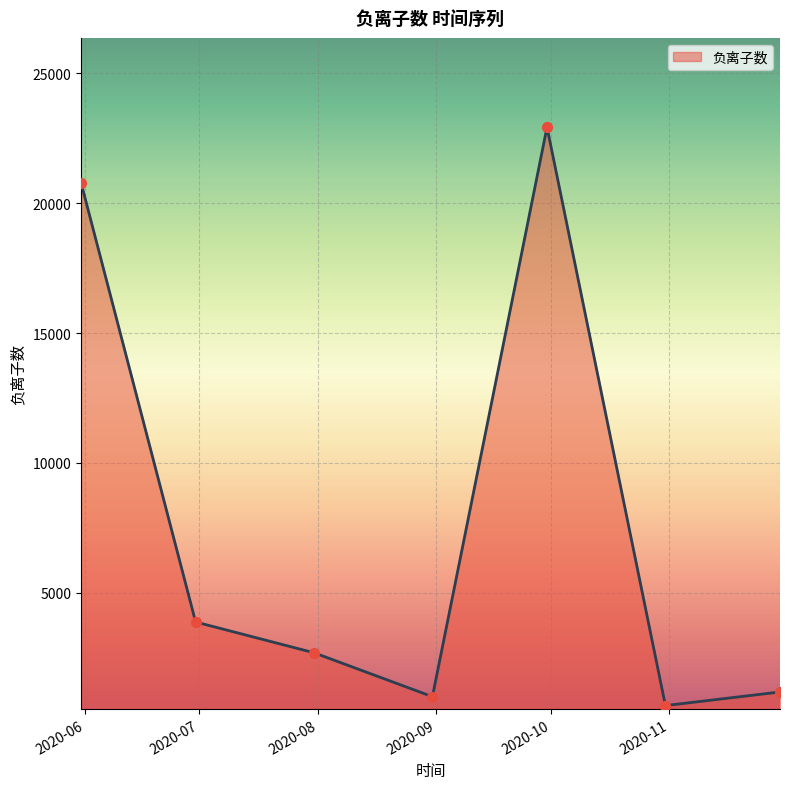

How many interior local valleys (lower than both neighbors) does the data have?

2